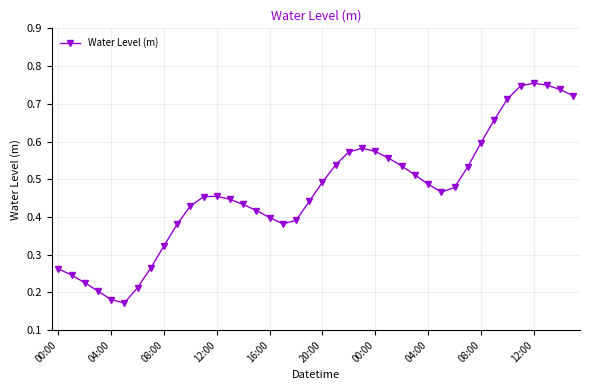

Is this an area chart (filled region under the line)?

No